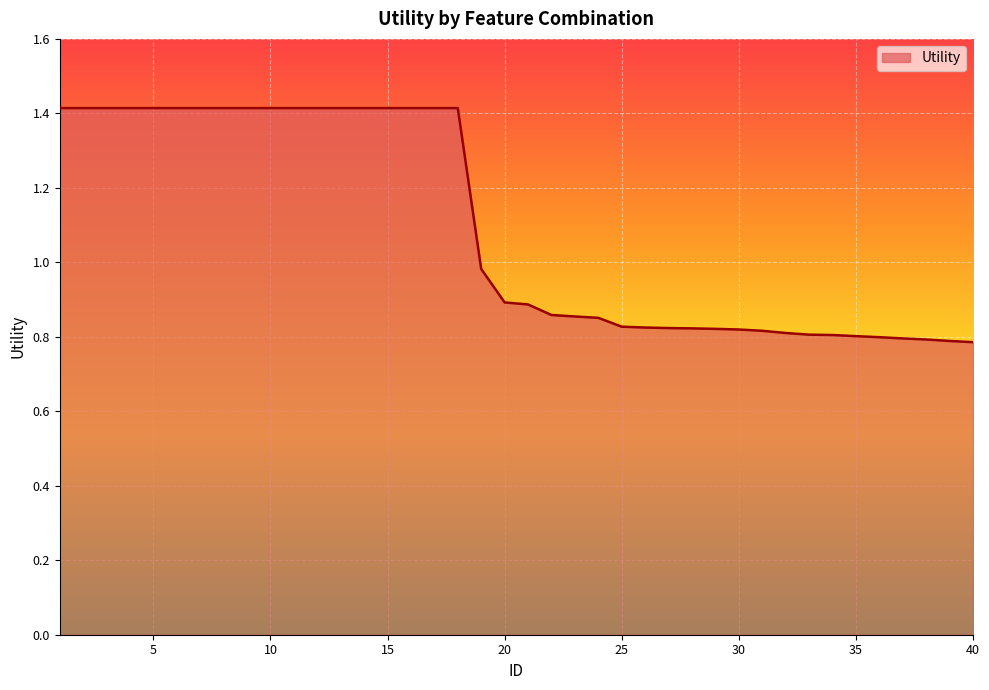

What is the difference between the maximum and minimum values?

0.6